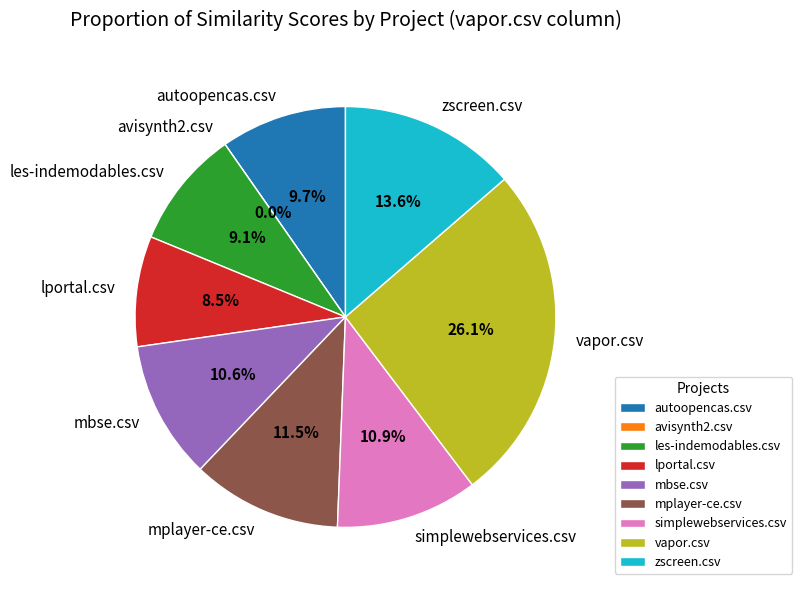

True or false: vapor.csv accounts for 40% of the total.

False